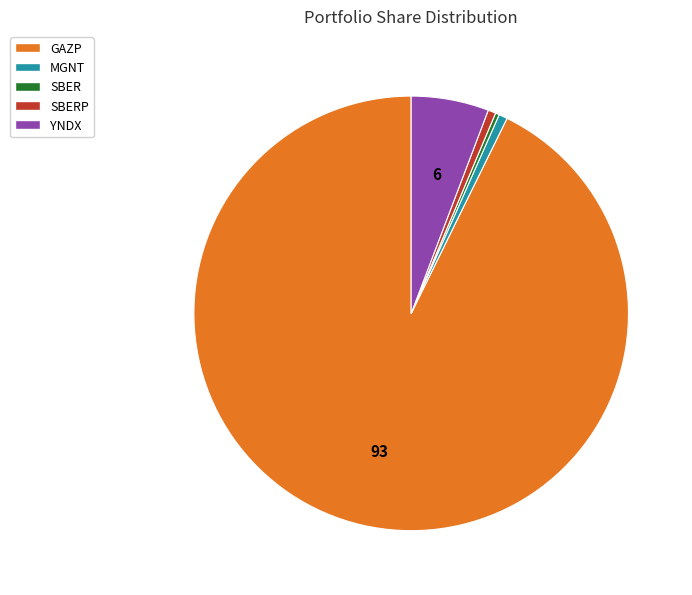

Which category has the biggest portion of the pie?

GAZP